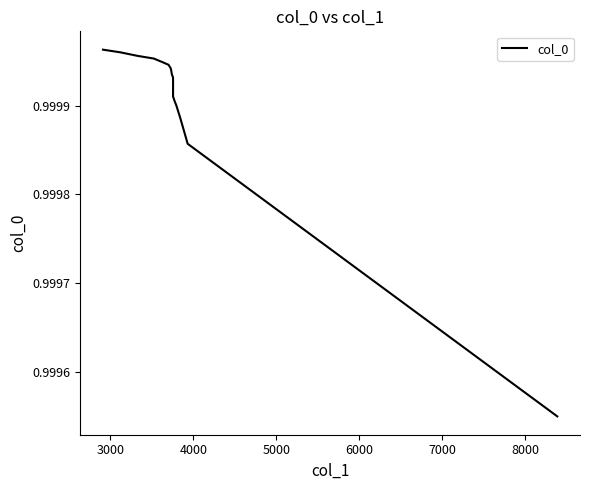

What is the greatest value displayed?

1.0